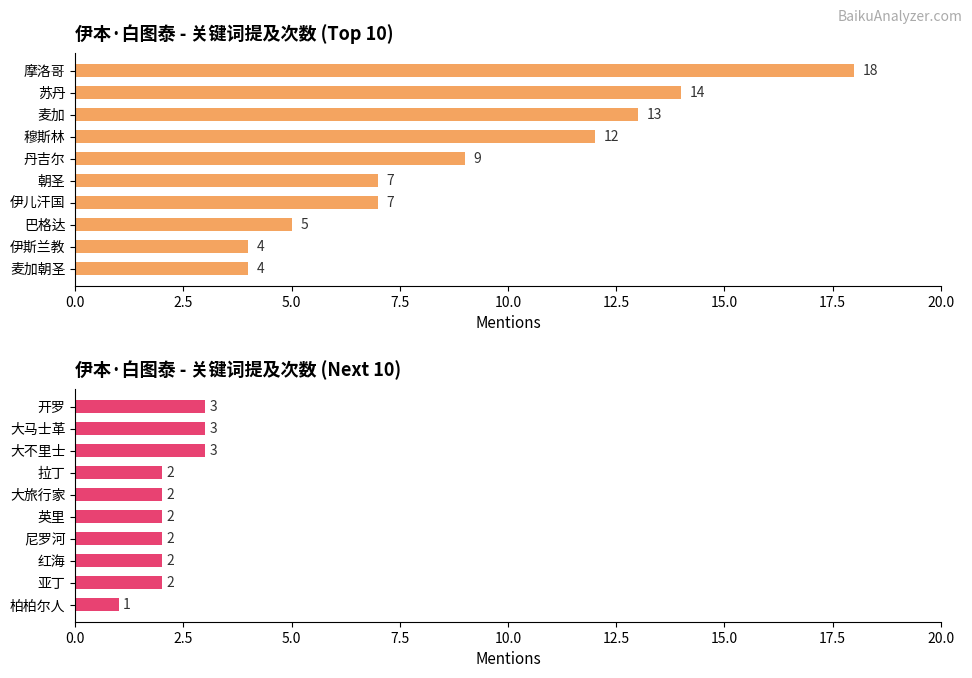

What is the difference between the second highest and minimum values in the mentions (next 10) series?

2